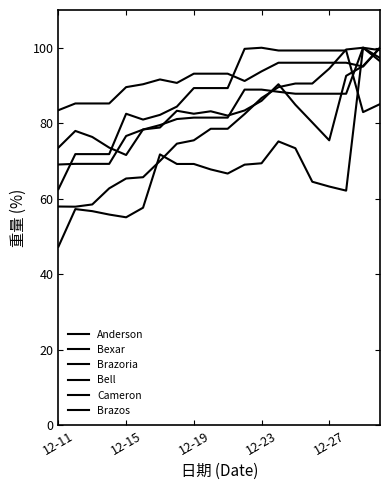

Between which two adjacent categories do Bell and Brazoria first intersect?

16 and 17